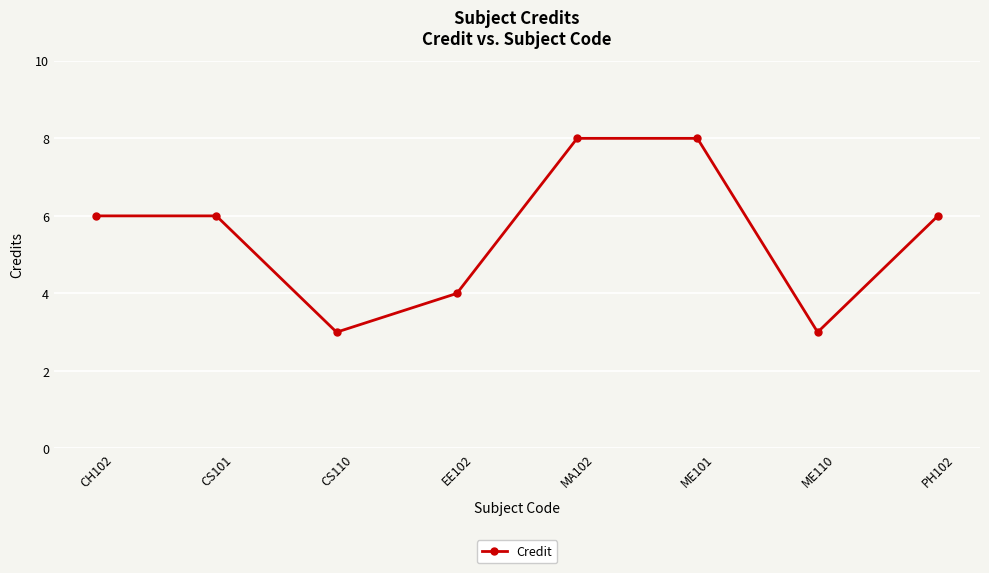

What is the sum of all values?

44